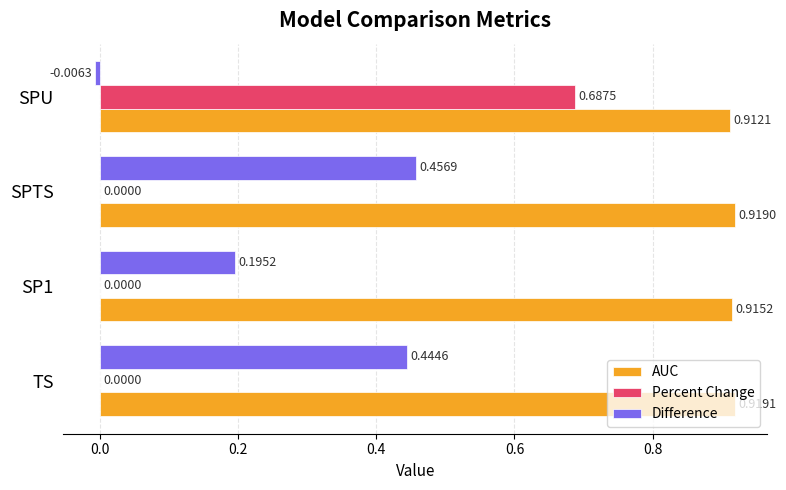

At which category is the sum across all series the highest?

SPU